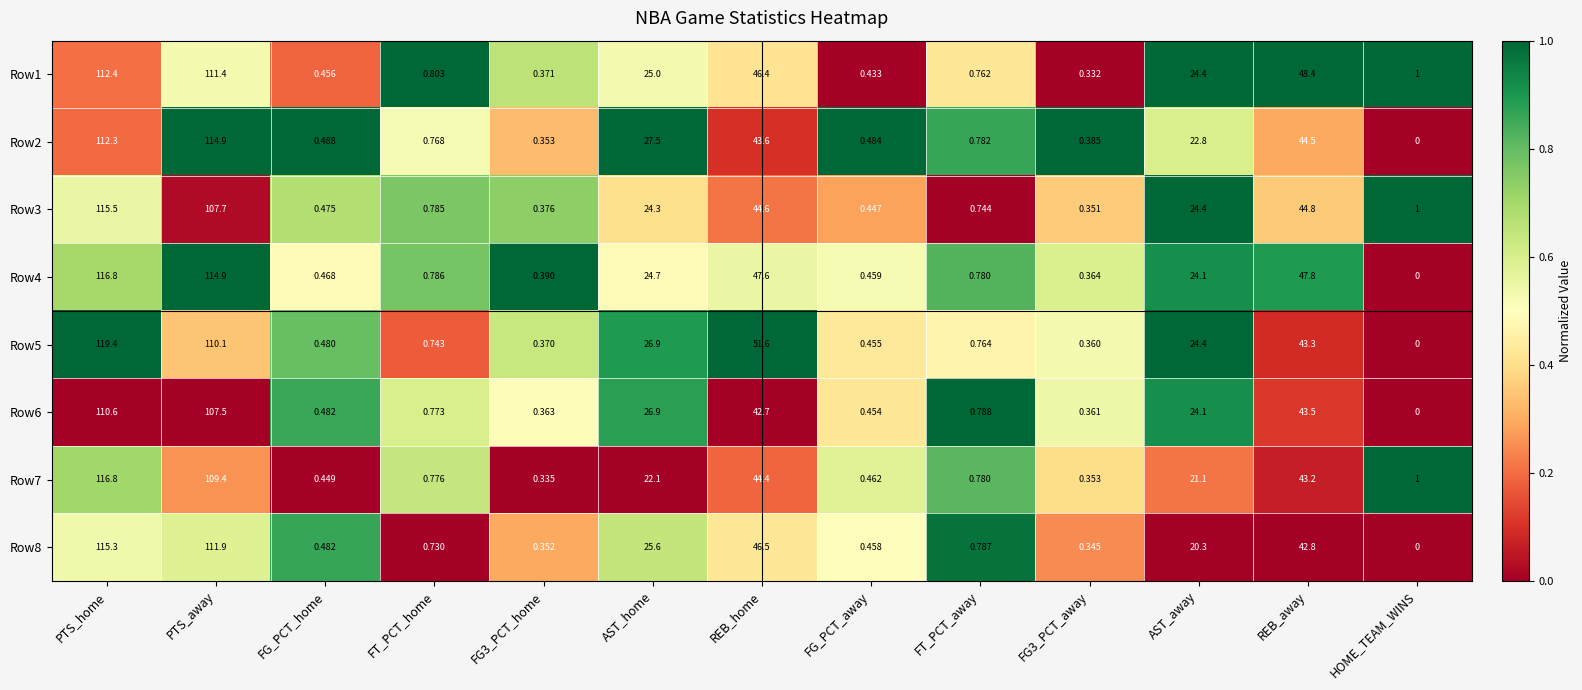

How many categories are shown in the chart?

13